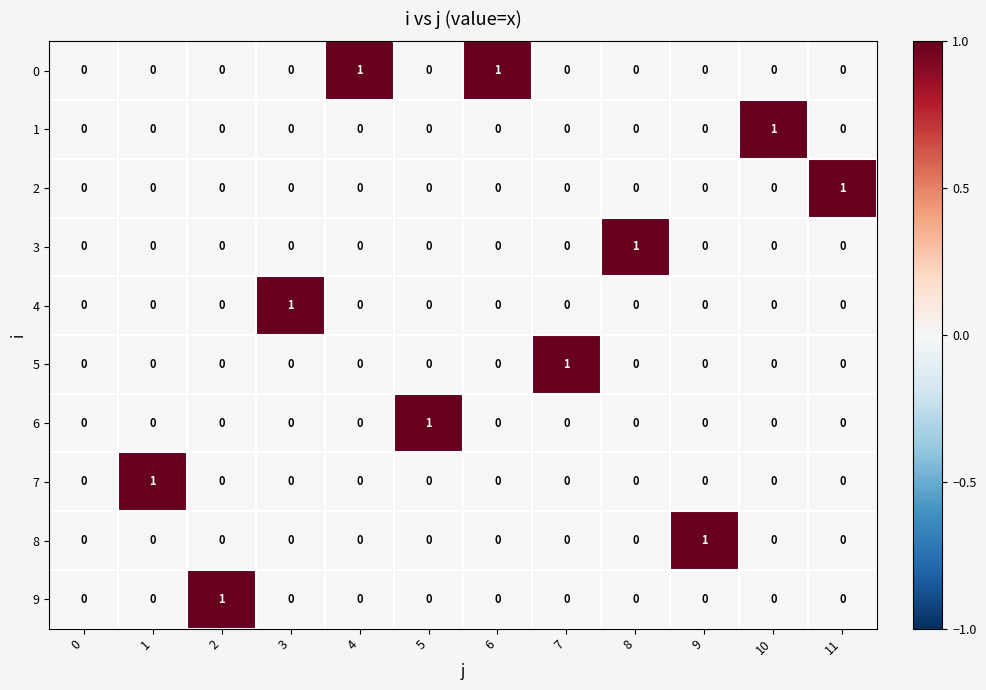

True or false: 9 has a value of -1 at 1.

False